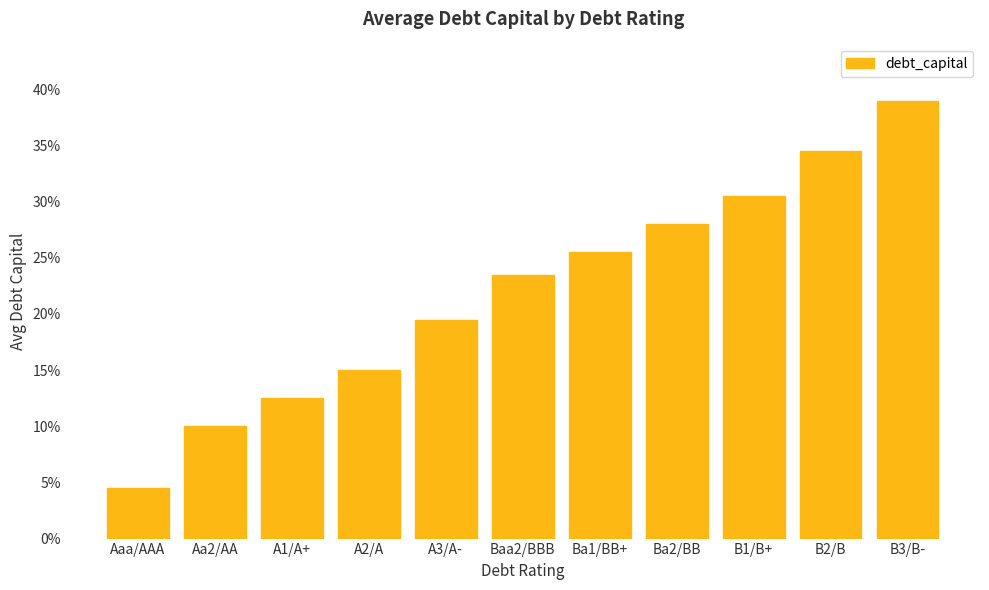

Reading left to right, what are all the values shown in this chart?

0.0	0.1	0.1	0.2	0.2	0.2	0.3	0.3	0.3	0.3	0.4